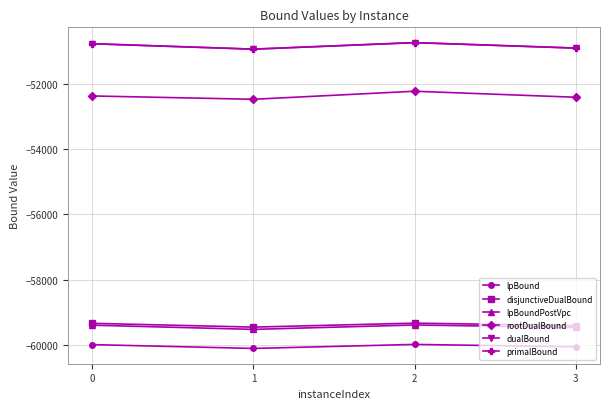

What is the smallest value displayed?

-60104.0